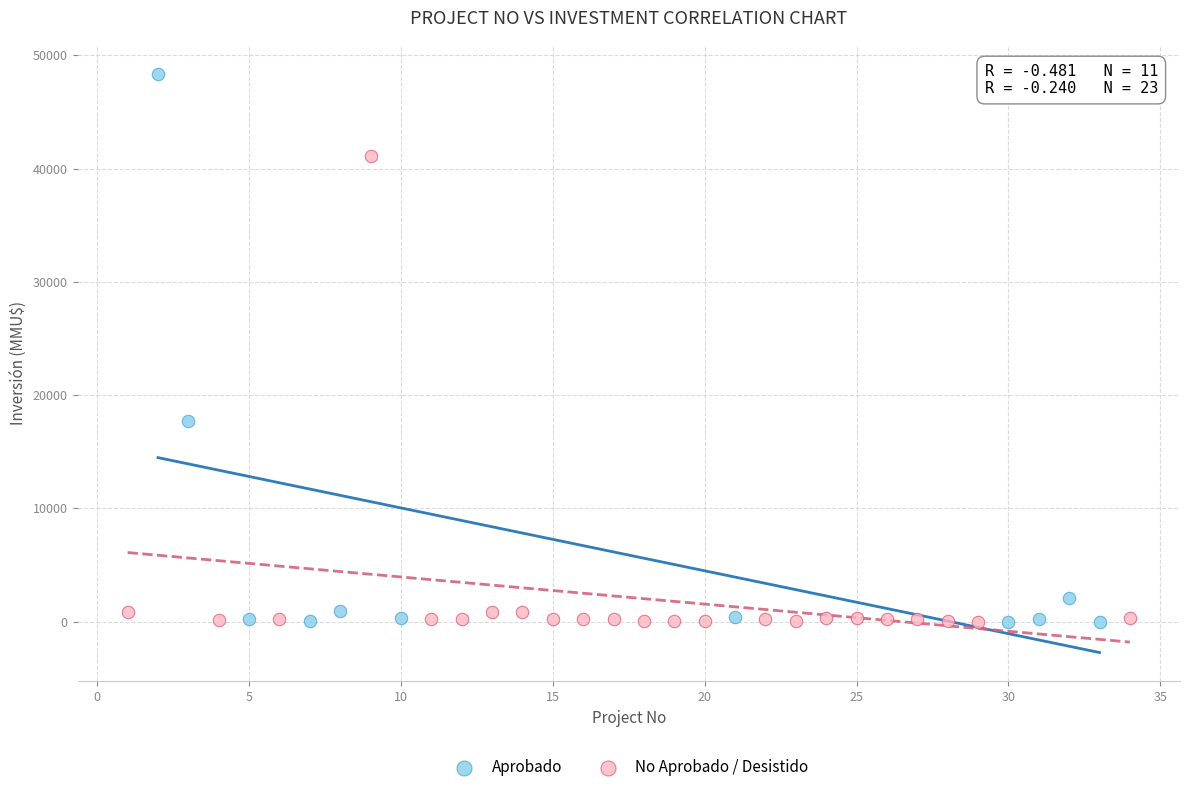

Which series has the largest Y range (max minus min)?

Aprobado